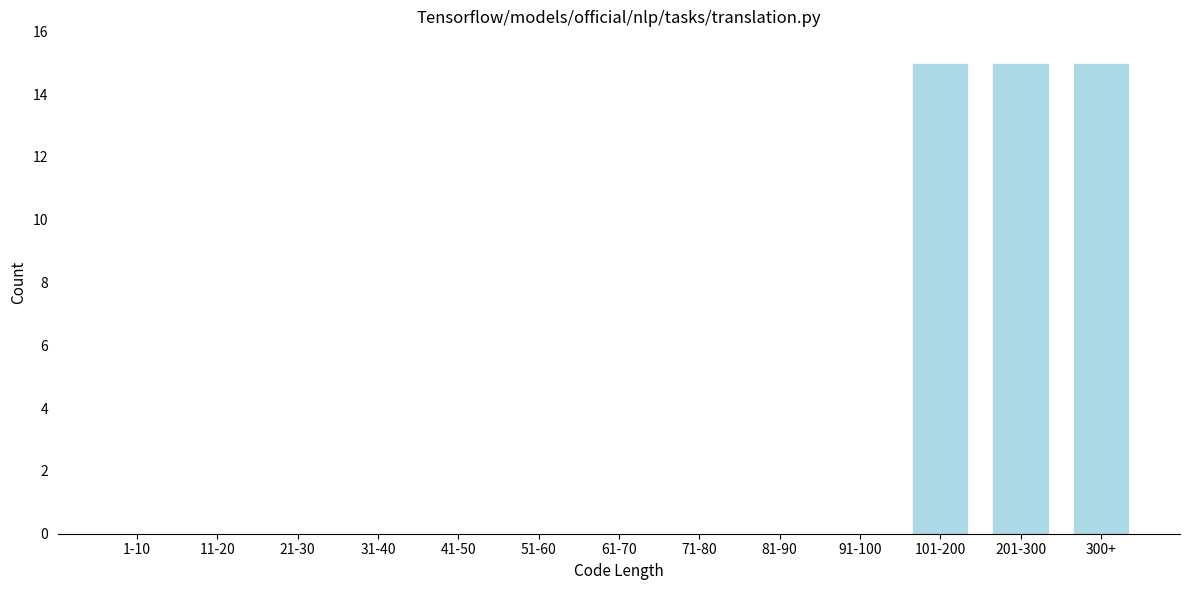

Reading left to right, list all the values displayed in this chart.

1-10=0	11-20=0	21-30=0	31-40=0	41-50=0	51-60=0	61-70=0	71-80=0	81-90=0	91-100=0	101-200=15	201-300=15	300+=15